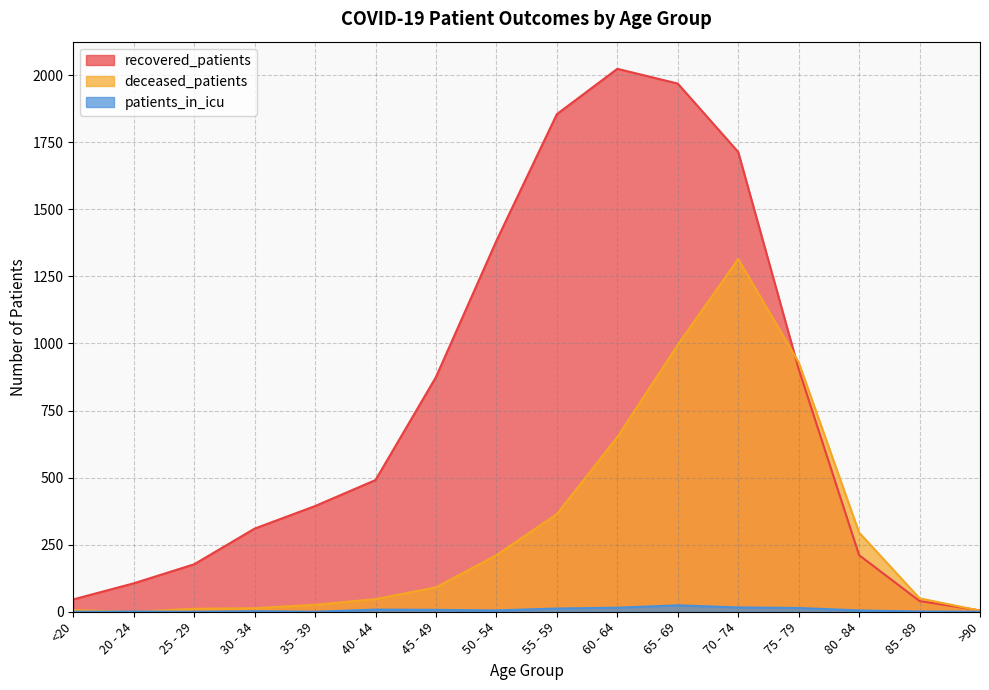

At <20, list the series in order from smallest to largest.

patients_in_icu, deceased_patients, recovered_patients